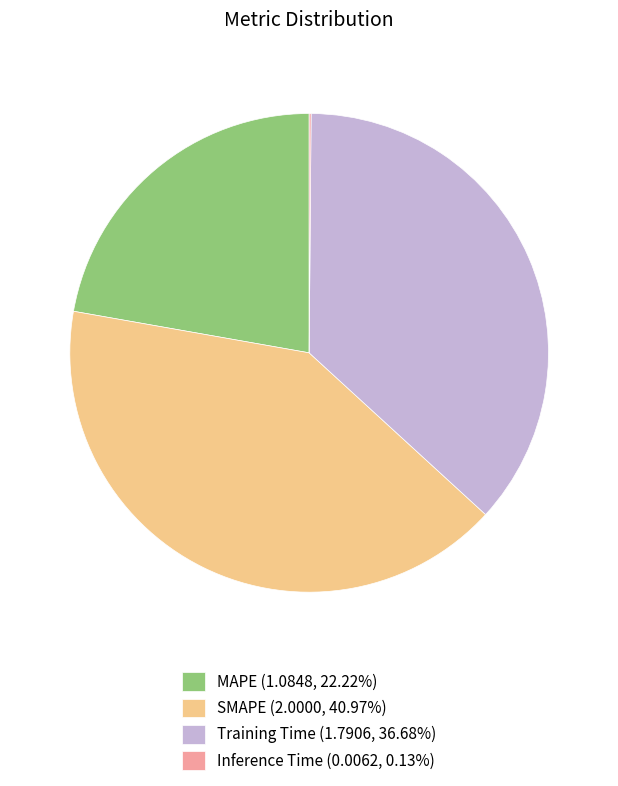

Approximately how many times larger is the value at SMAPE (2.0000, 40.97%) compared to Training Time (1.7906, 36.68%)?

1.1